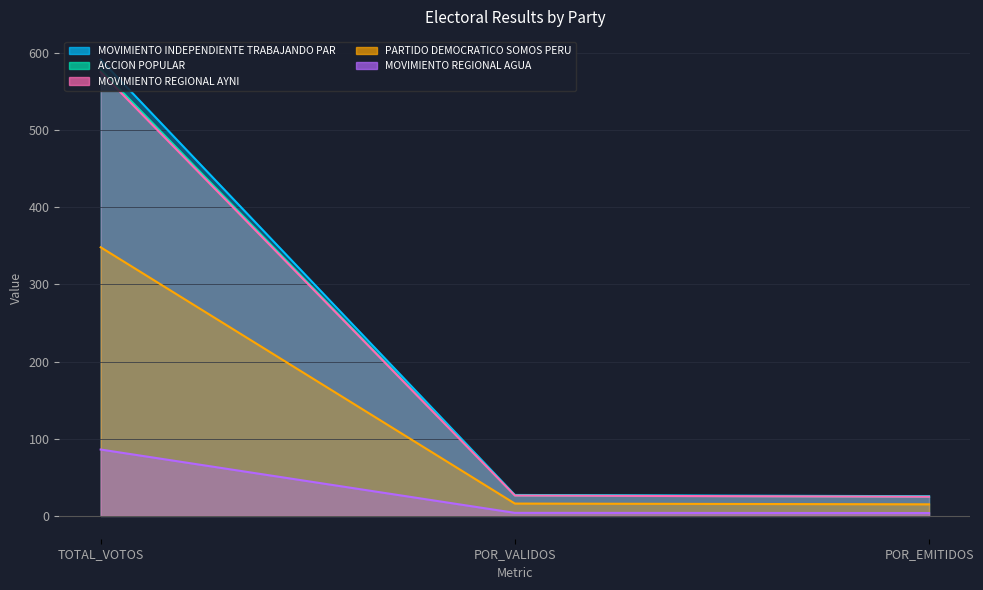

What is the total value across all series at POR_VALIDOS?

100.0